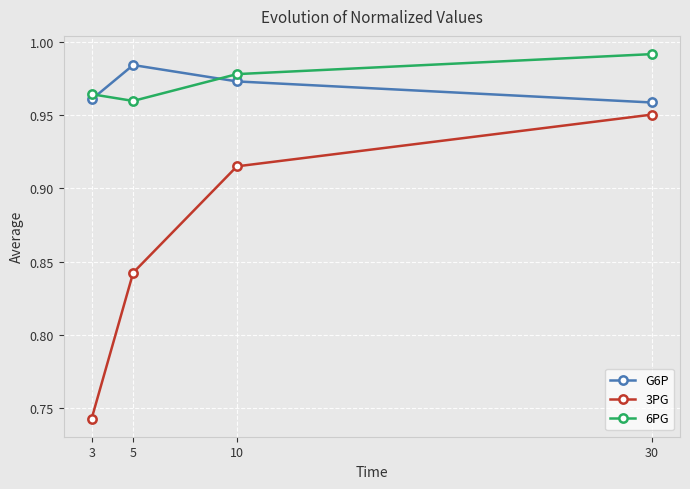

List the series in order of their peak value, highest first.

6PG, G6P, 3PG